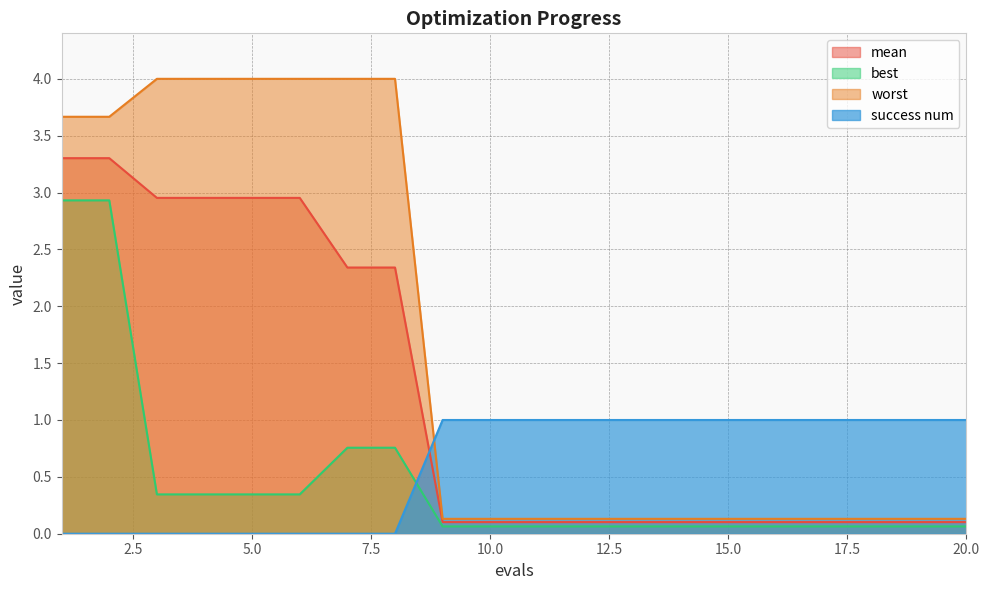

True or false: mean has a value of 0.2 at 20.

False